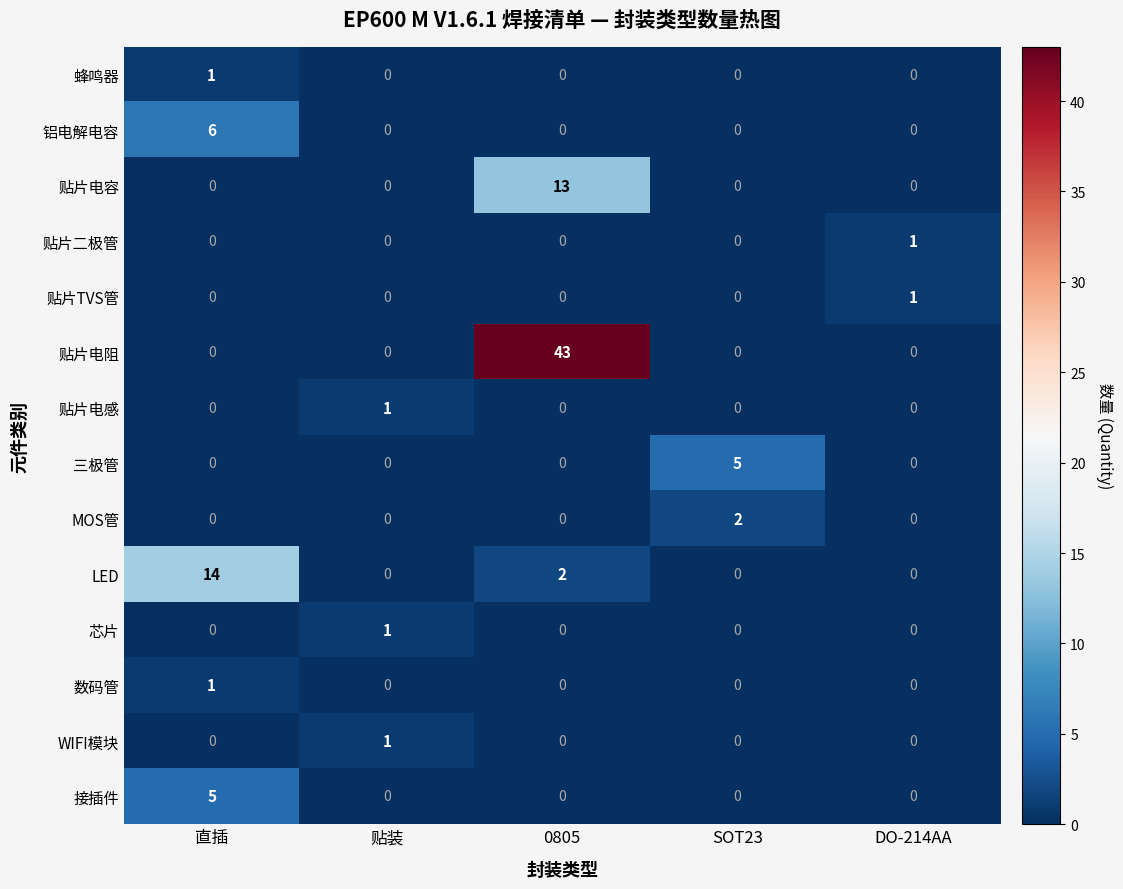

The 三极管 series shows 0 at DO-214AA. True or false?

True